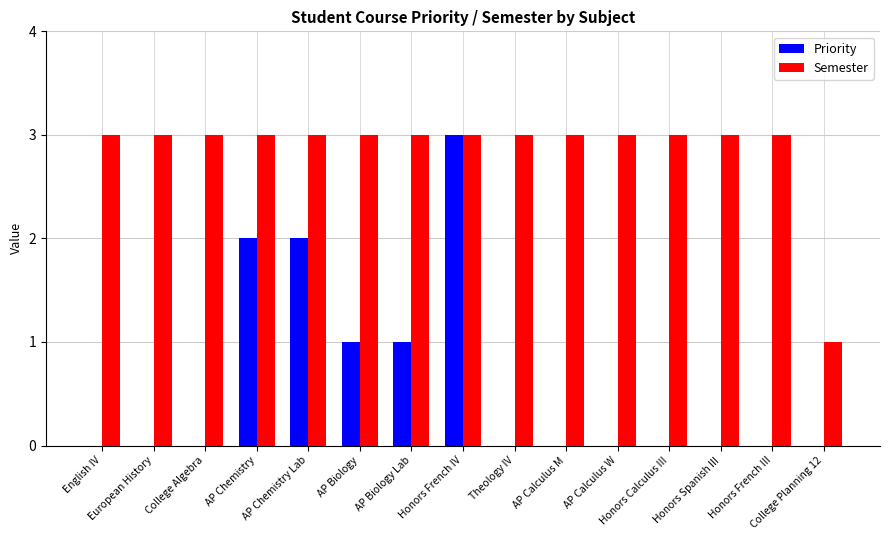

What is the sum of all Semester values?

43